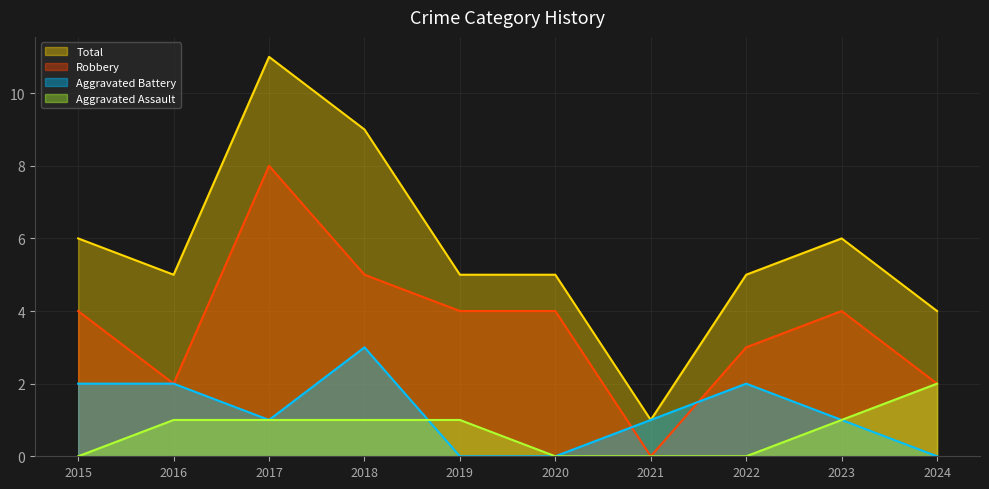

Is the value of Total at 2023 greater than the value of Aggravated Battery at 2015?

Yes